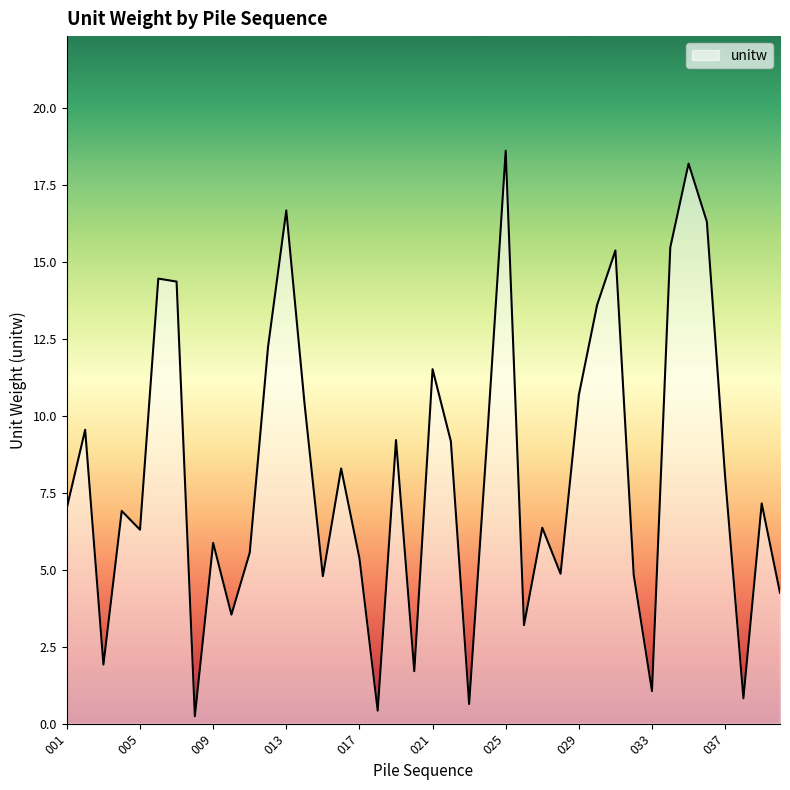

What is the maximum value shown in the chart?

18.6